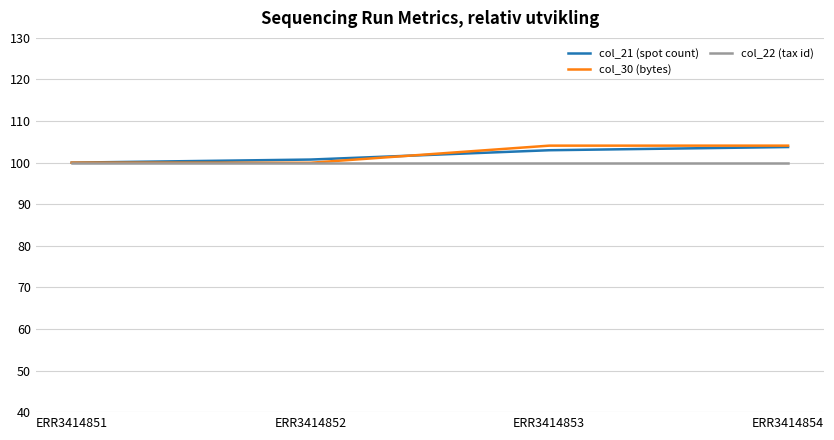

Reading left to right, extract all data points from this chart.

col_21 (spot count): 100.0	100.7	103.0	103.8
col_30 (bytes): 100.0	100.0	104.1	104.1
col_22 (tax id): 100.0	100.0	100.0	100.0